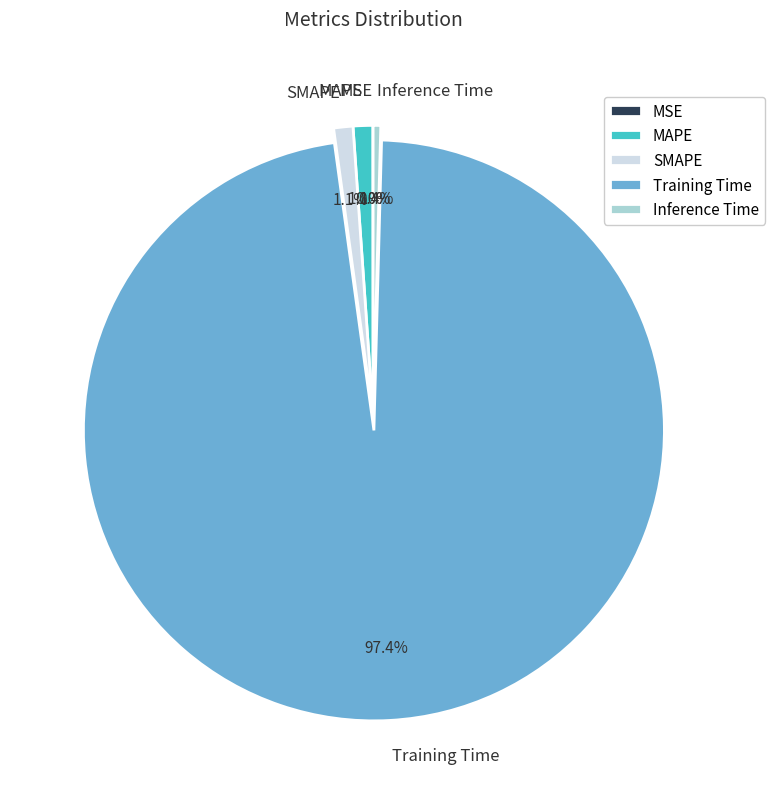

How much of the chart is everything except Training Time?

2.6%